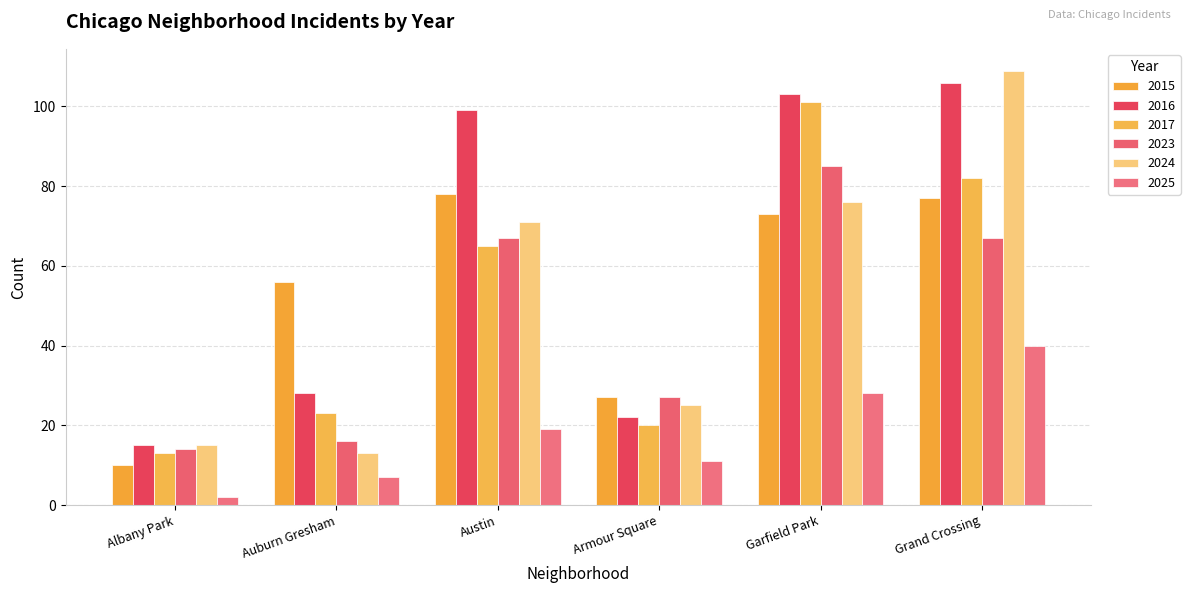

The value of 2016 at Auburn Gresham is 28. True or false?

True